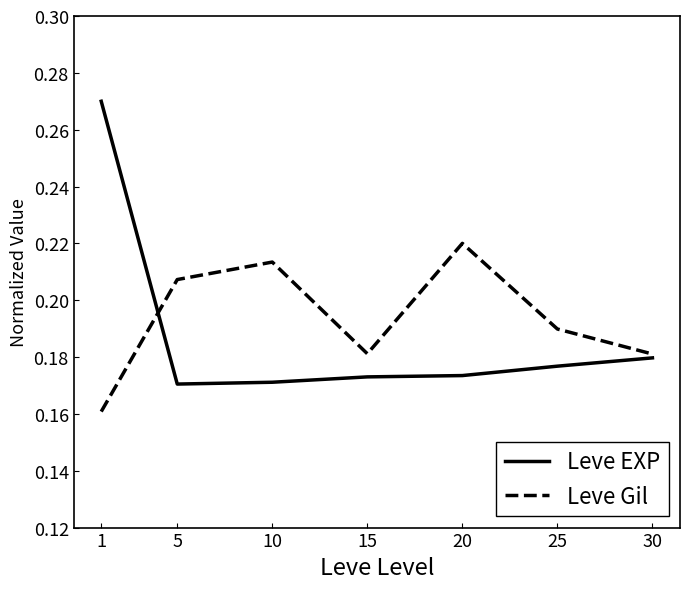

The Leve EXP series shows 0.5 at 1. True or false?

False